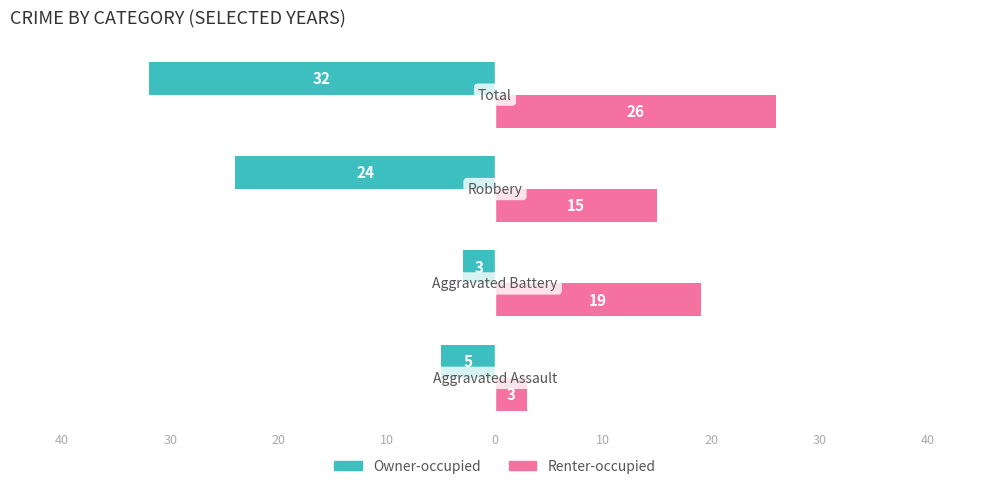

What are all the series names shown in the legend?

Owner-occupied, Renter-occupied